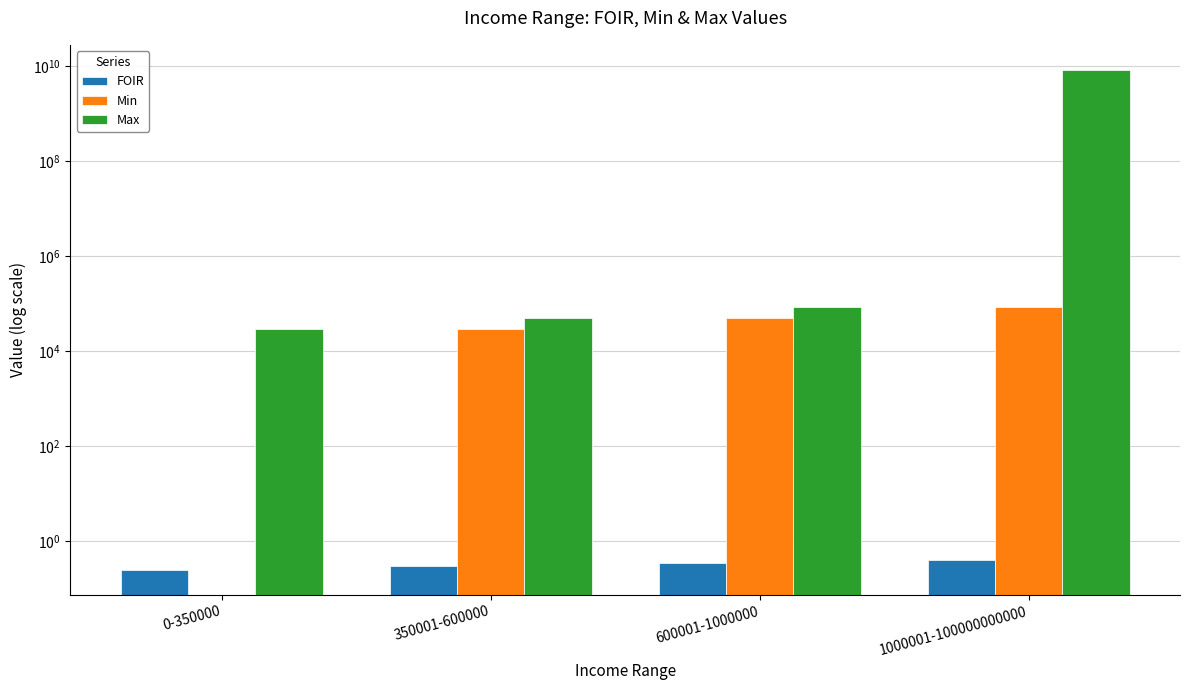

Which has a higher value, 600001-1000000 or 0-350000?

600001-1000000